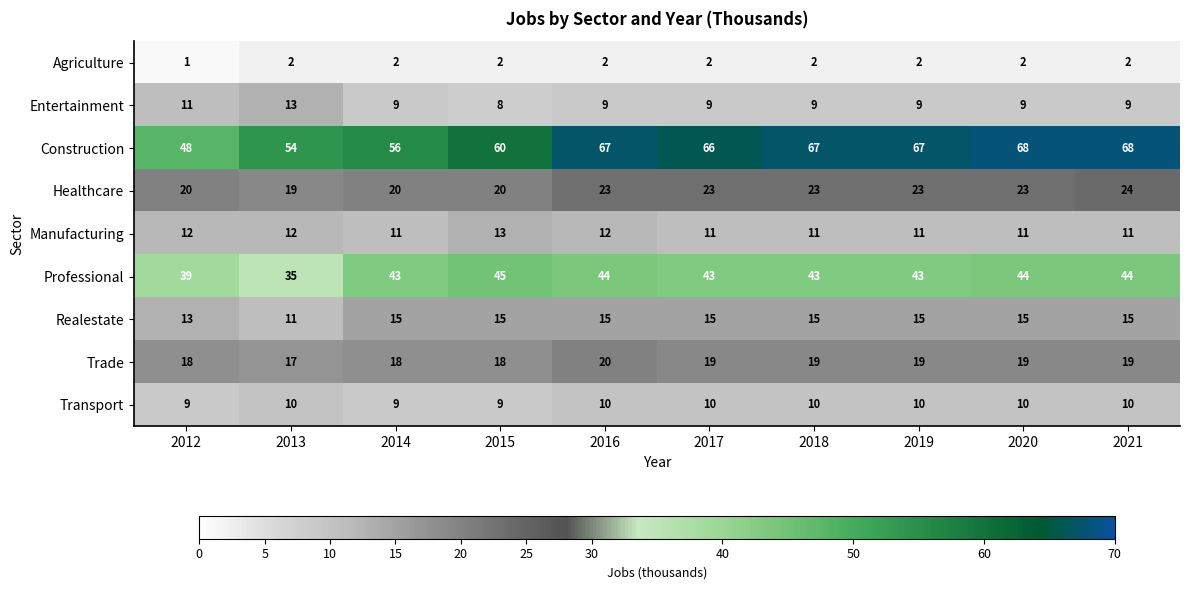

Count the Trade values in the range 18 to 19.

8